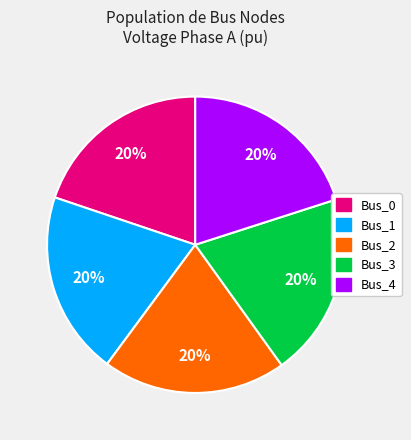

The Bus_0 slice represents 20% of the pie. True or false?

True